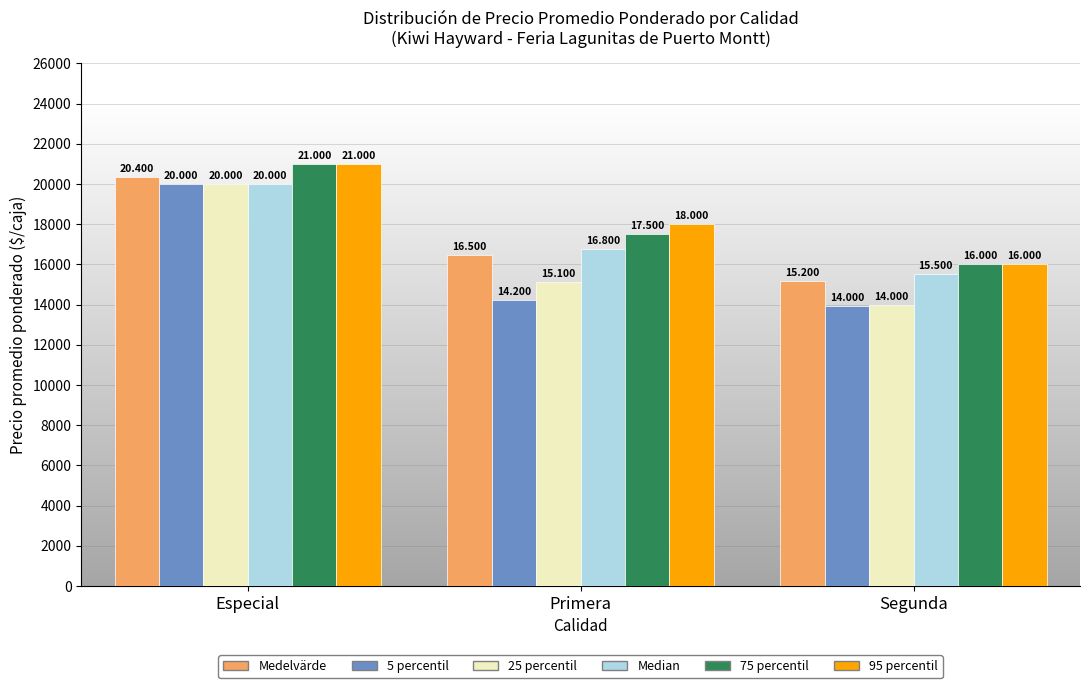

Are the bars horizontal?

No